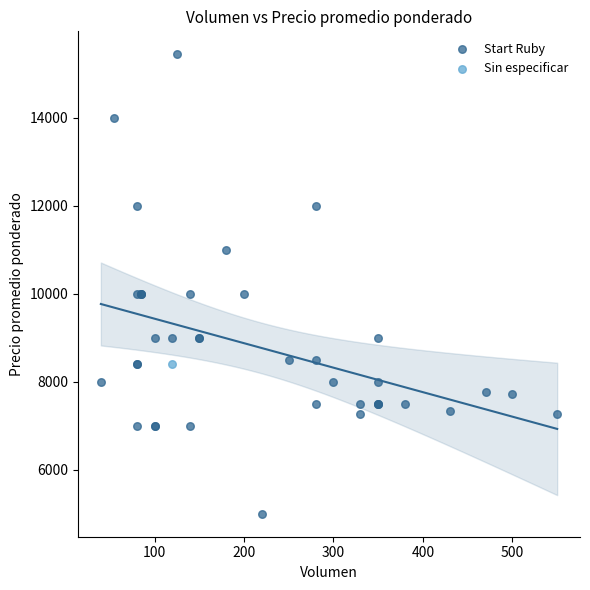

What are all the series names shown in the legend?

Start Ruby, Sin especificar